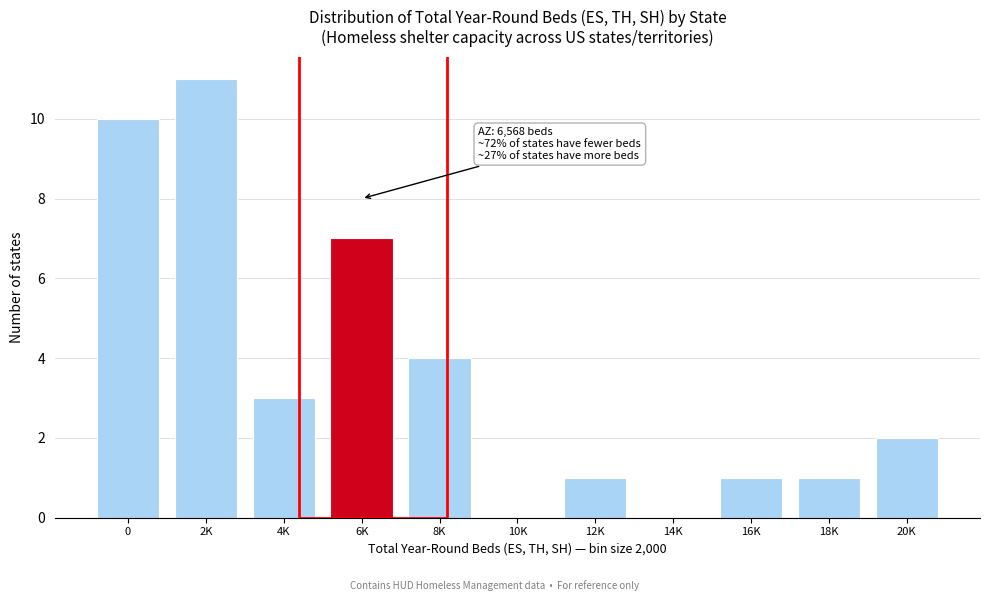

Reading right to left, list all the values displayed in this chart.

20K=2	18K=1	16K=1	14K=0	12K=1	10K=0	8K=4	6K=7	4K=3	2K=11	0=10